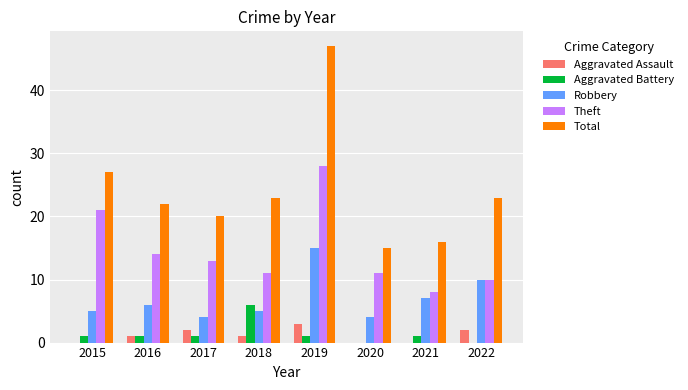

Reading left to right, list all the values displayed in this chart.

Aggravated Assault: 2015=0	2016=1	2017=2	2018=1	2019=3	2020=0	2021=0	2022=2
Aggravated Battery: 2015=1	2016=1	2017=1	2018=6	2019=1	2020=0	2021=1	2022=0
Robbery: 2015=5	2016=6	2017=4	2018=5	2019=15	2020=4	2021=7	2022=10
Theft: 2015=21	2016=14	2017=13	2018=11	2019=28	2020=11	2021=8	2022=10
Total: 2015=27	2016=22	2017=20	2018=23	2019=47	2020=15	2021=16	2022=23